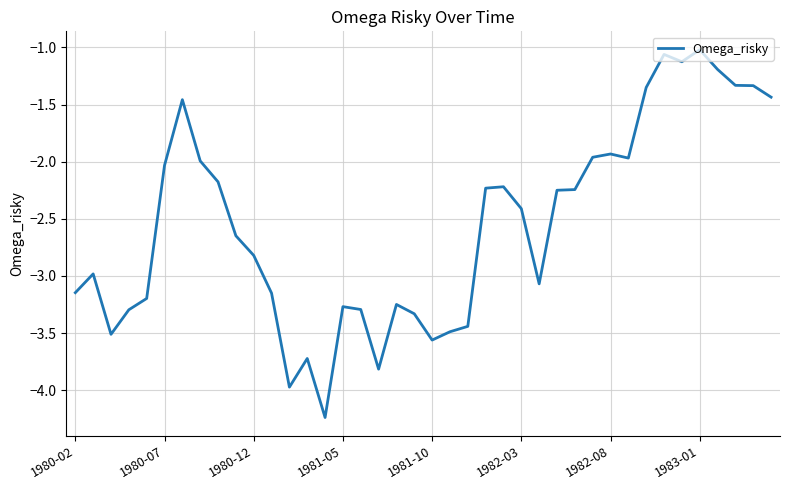

What is the maximum value shown in the chart?

-1.0